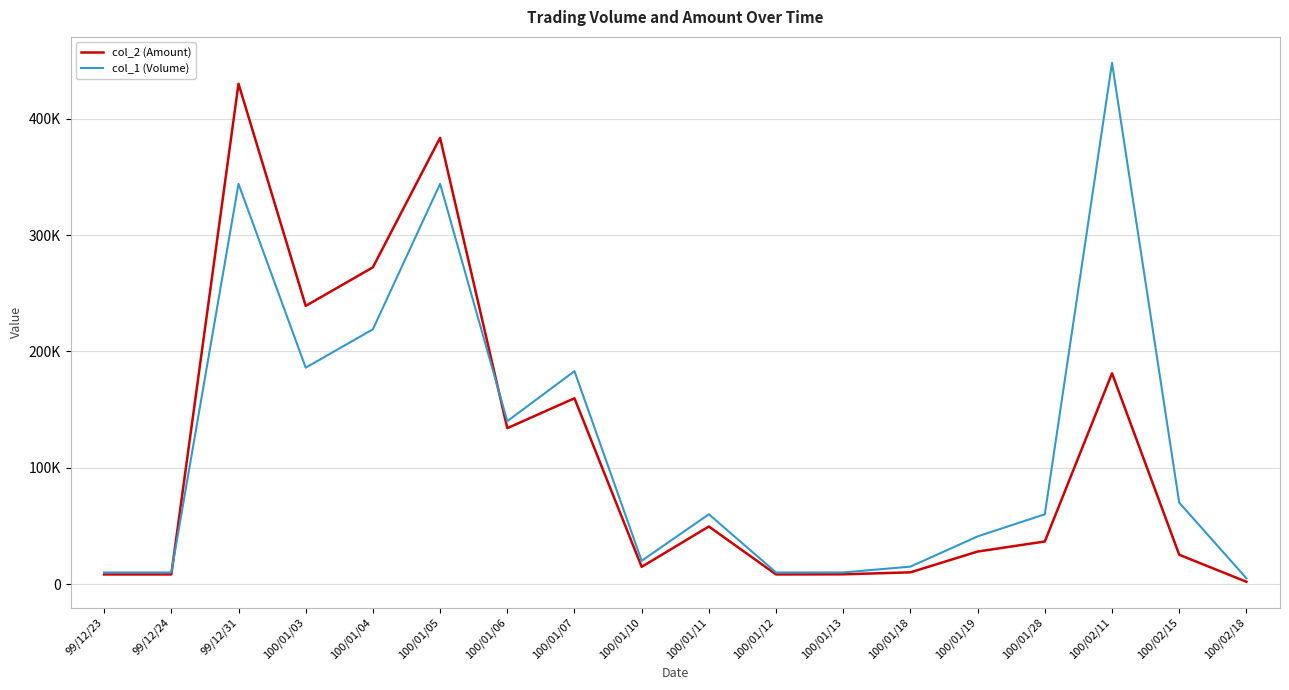

What is the maximum value shown in the chart?

448000